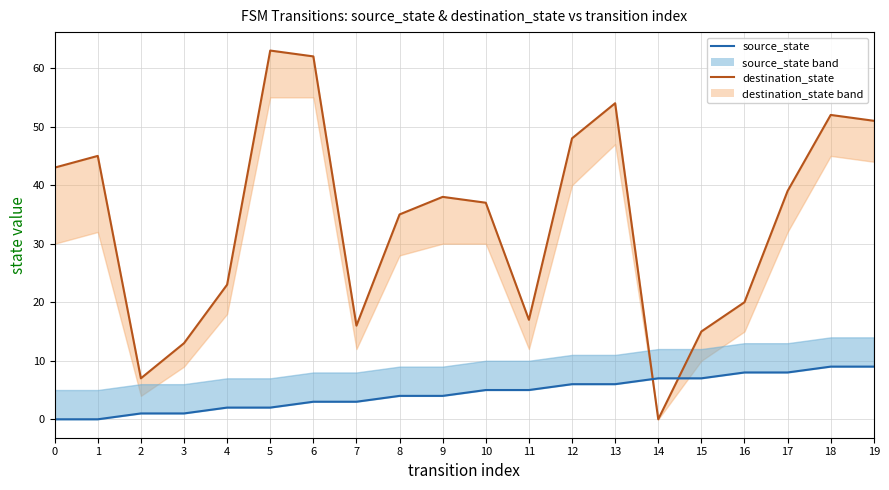

How many values in destination_state line are above zero?

19